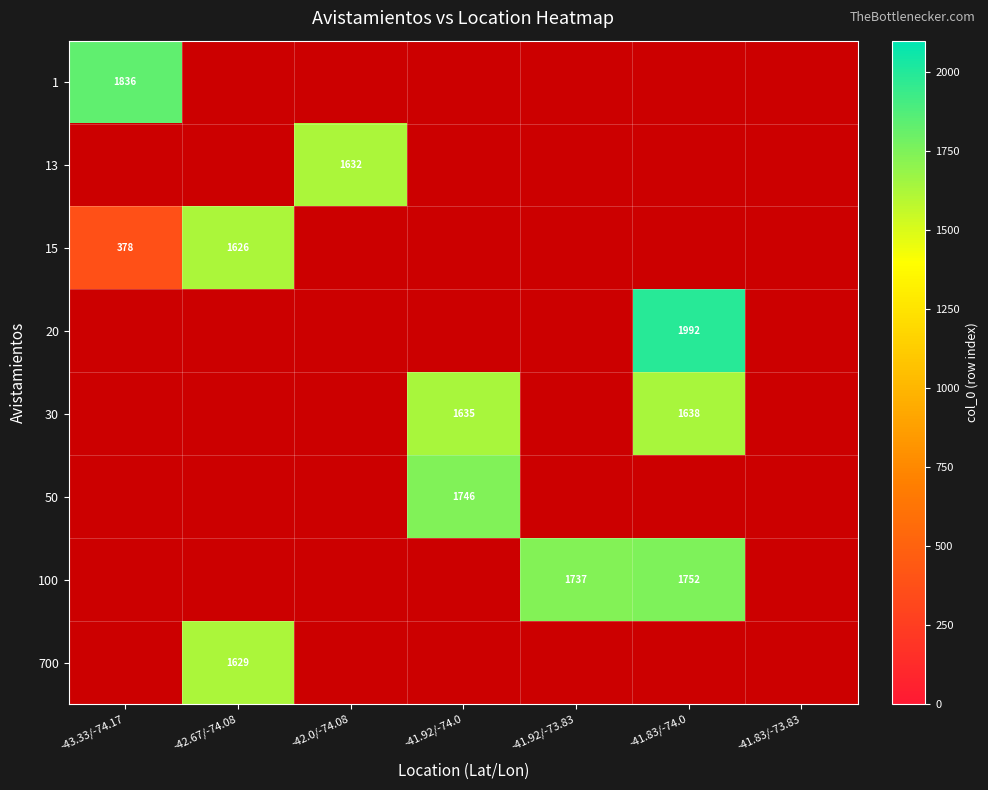

What is the greatest value displayed?

1992.0